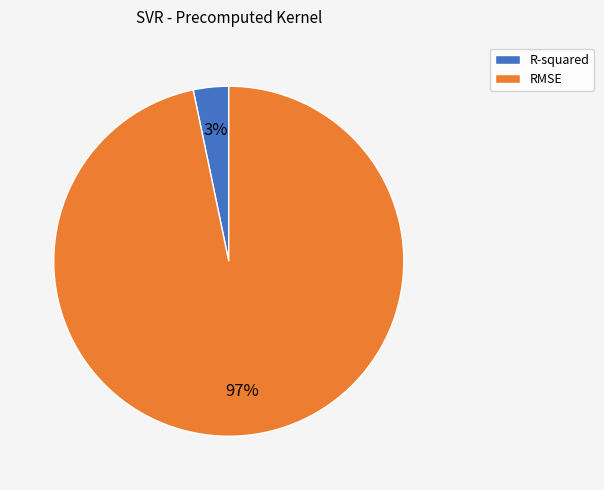

Is there any slice that represents more than half of the pie?

Yes